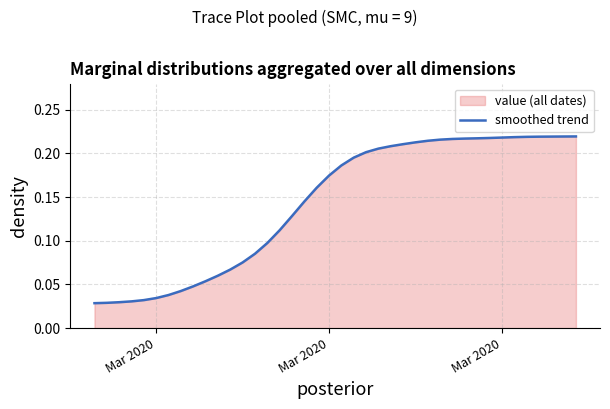

How many values are between 0 and 1?

40